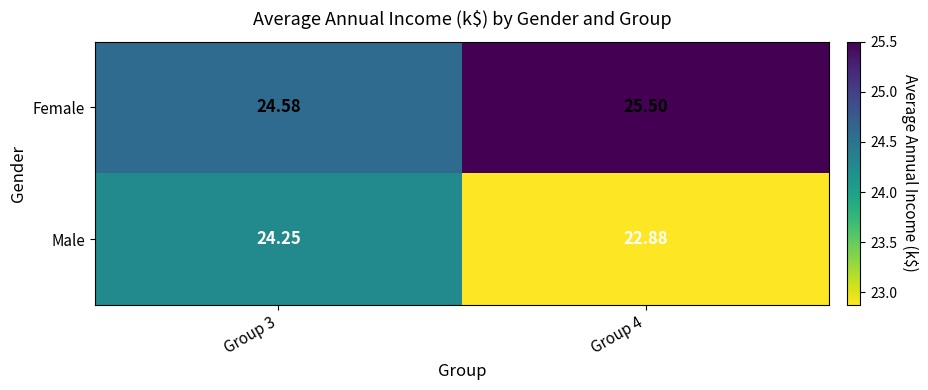

What is the spread (max minus min) of values at Group 4?

2.6